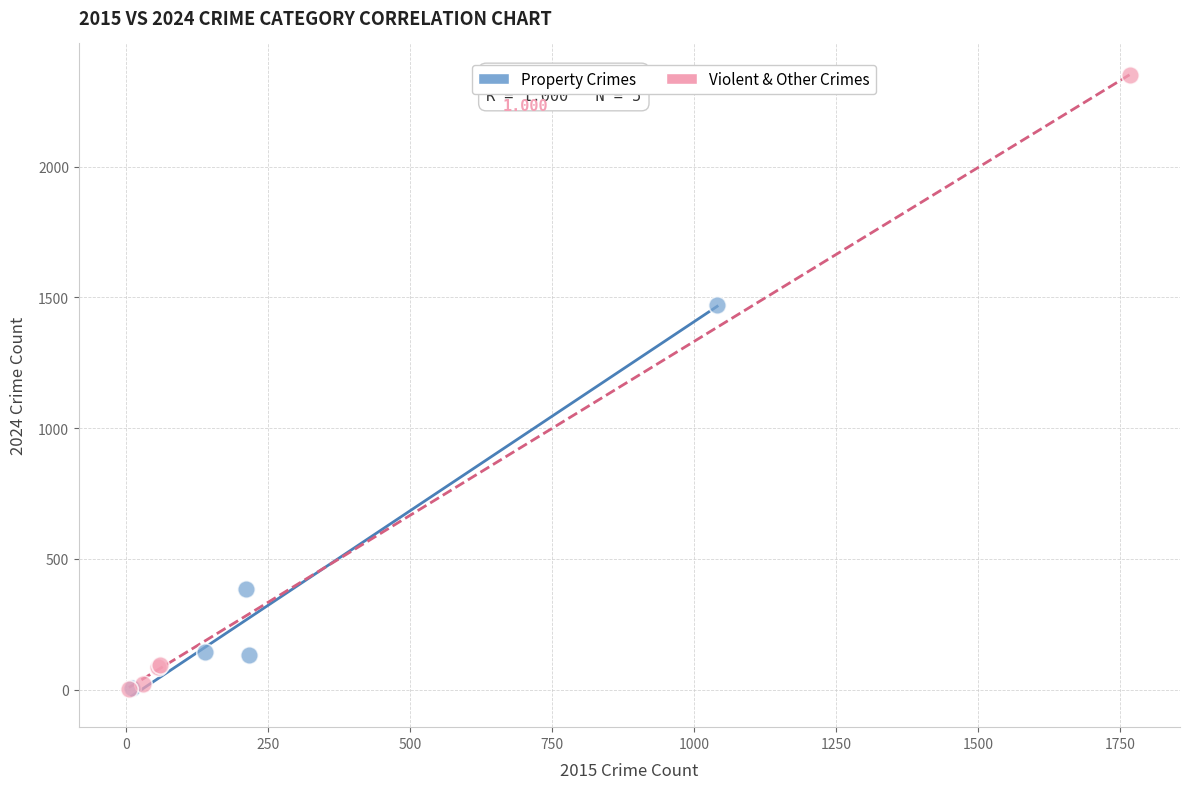

Which series has the widest spread of Y values?

Violent & Other Crimes